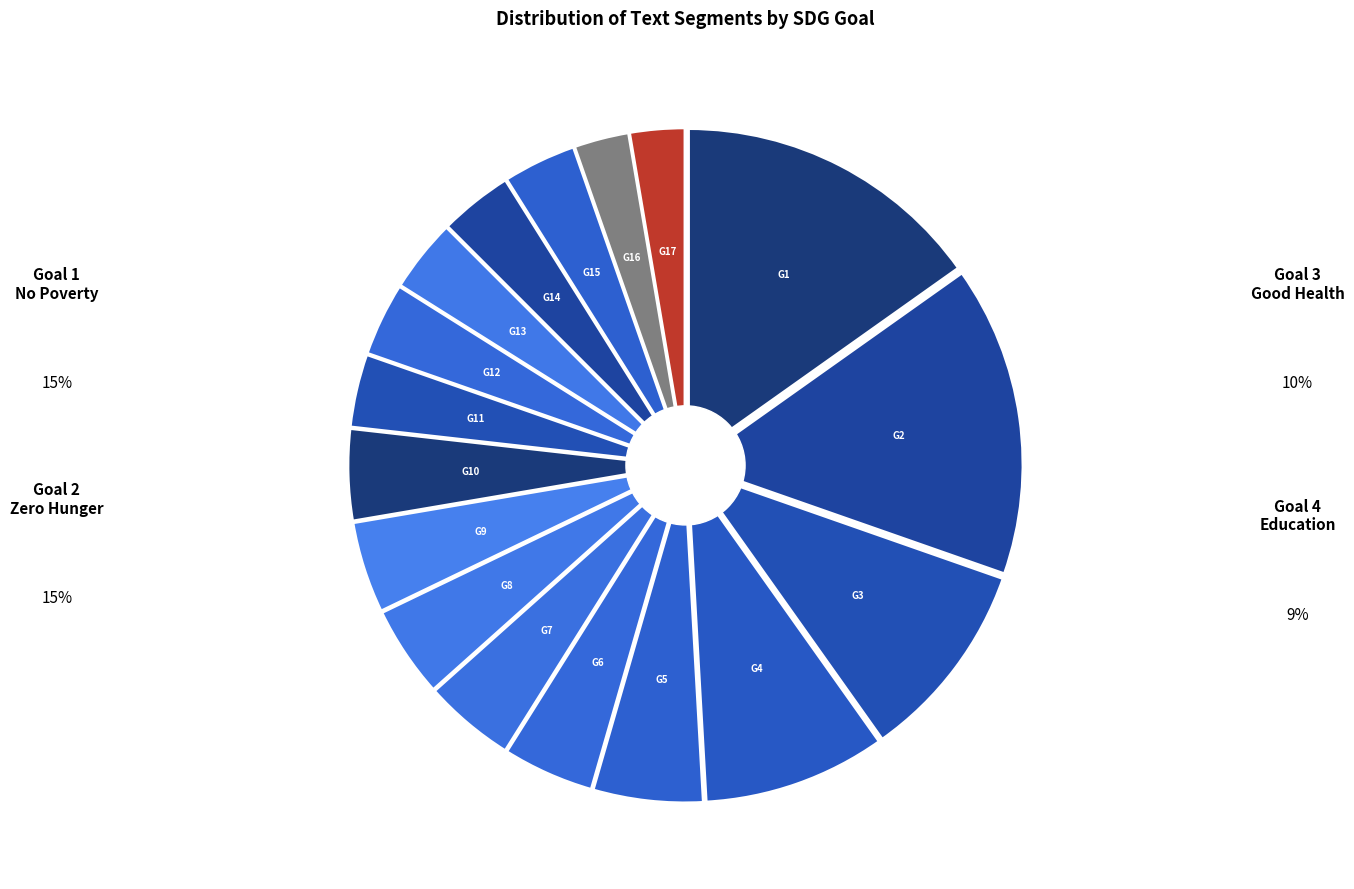

How many segments does this pie chart have?

17